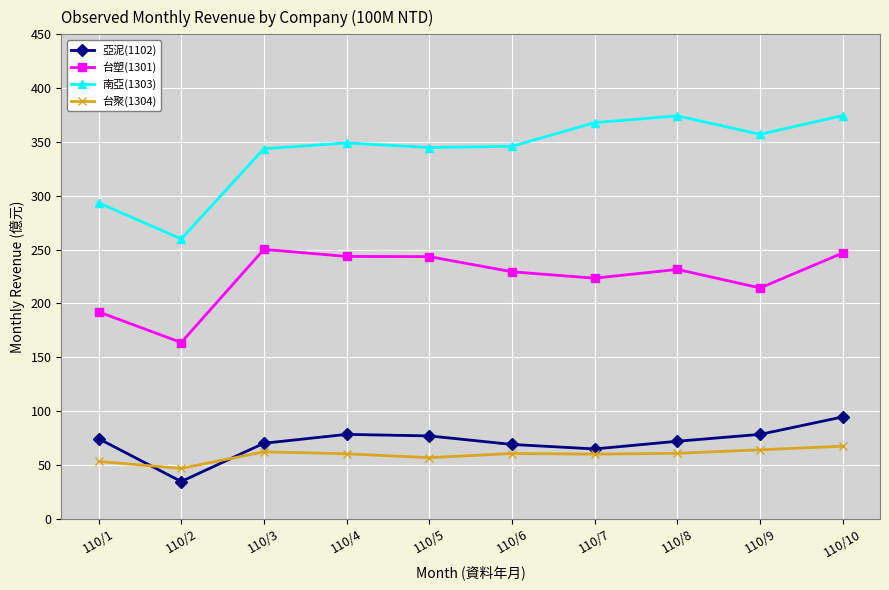

At which label does 亞泥(1102) first exceed 74?

110/1